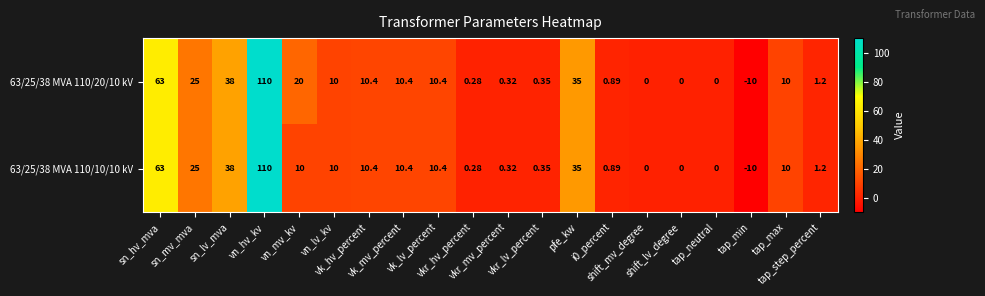

Which category has the lowest value across all series?

tap_min